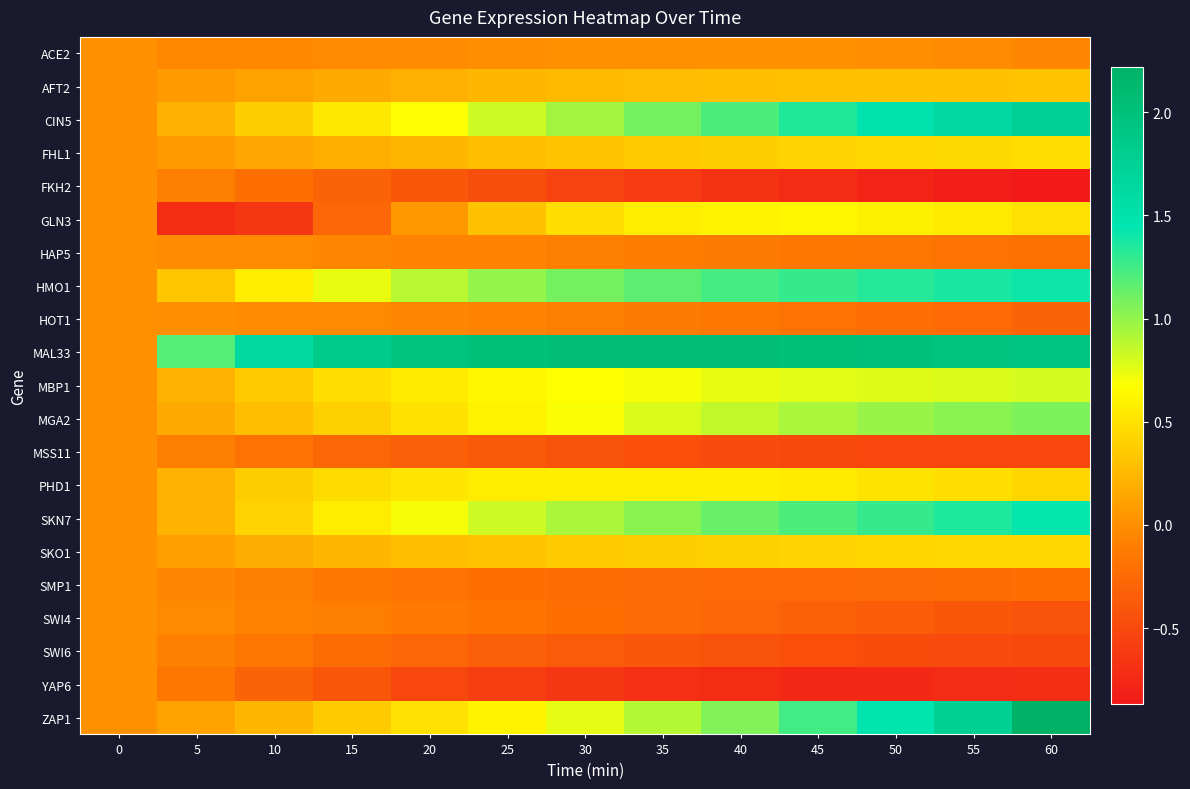

What is the spread (max minus min) of values at 10?

2.3